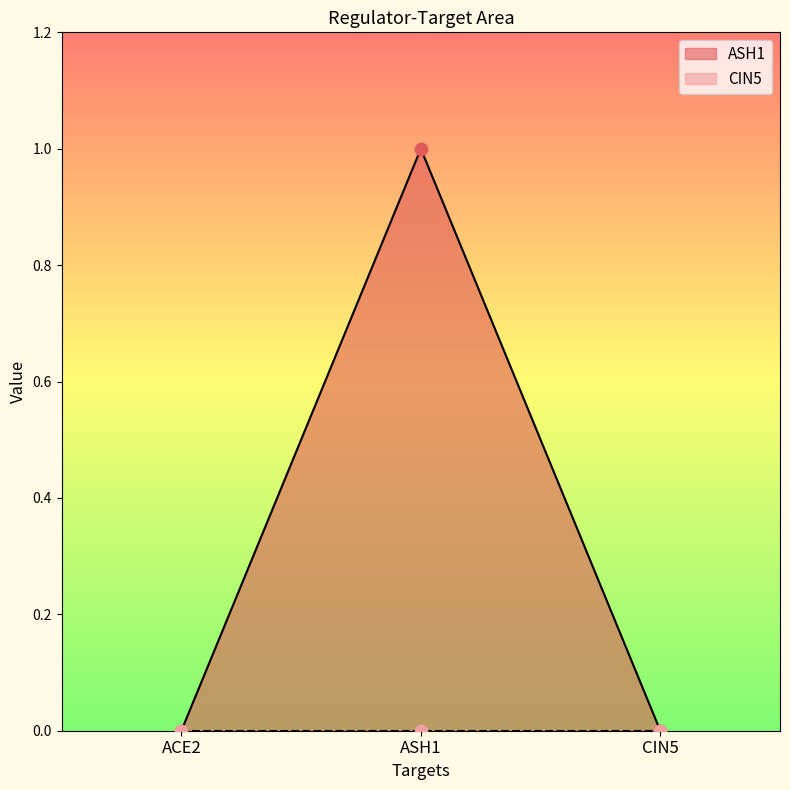

Between ASH1 and ACE2, which is larger?

ASH1